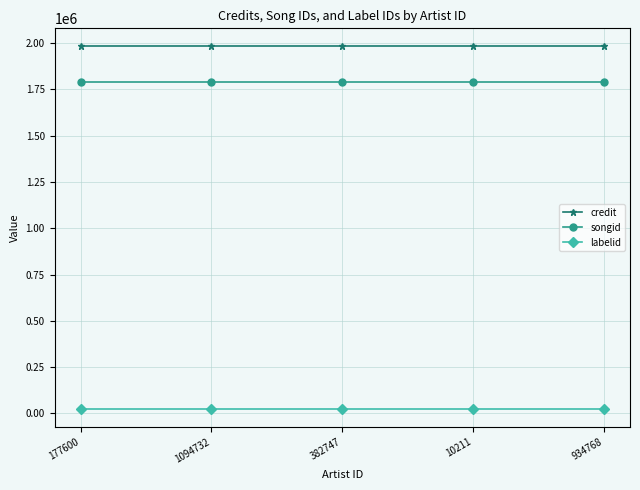

What is the value of the credit point at the 5th from the left?

1981854